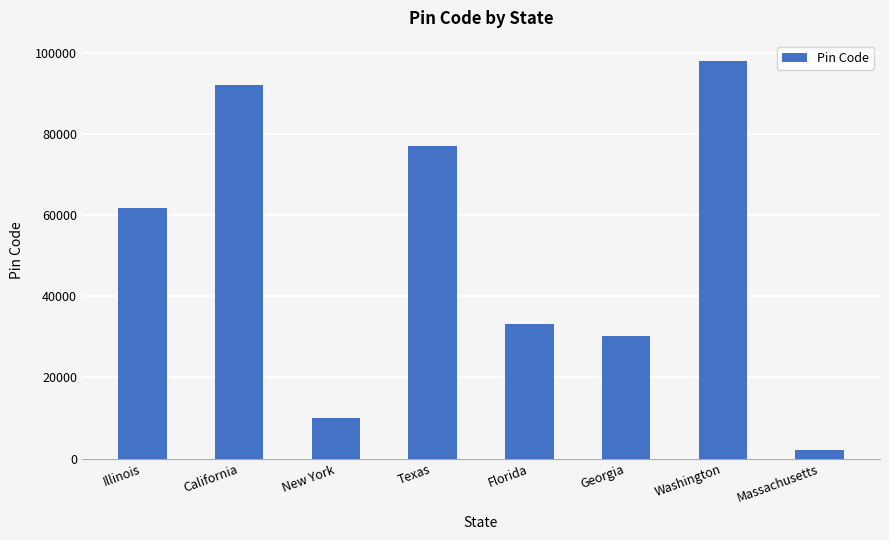

True or false: the data shows 77001 at Texas.

True